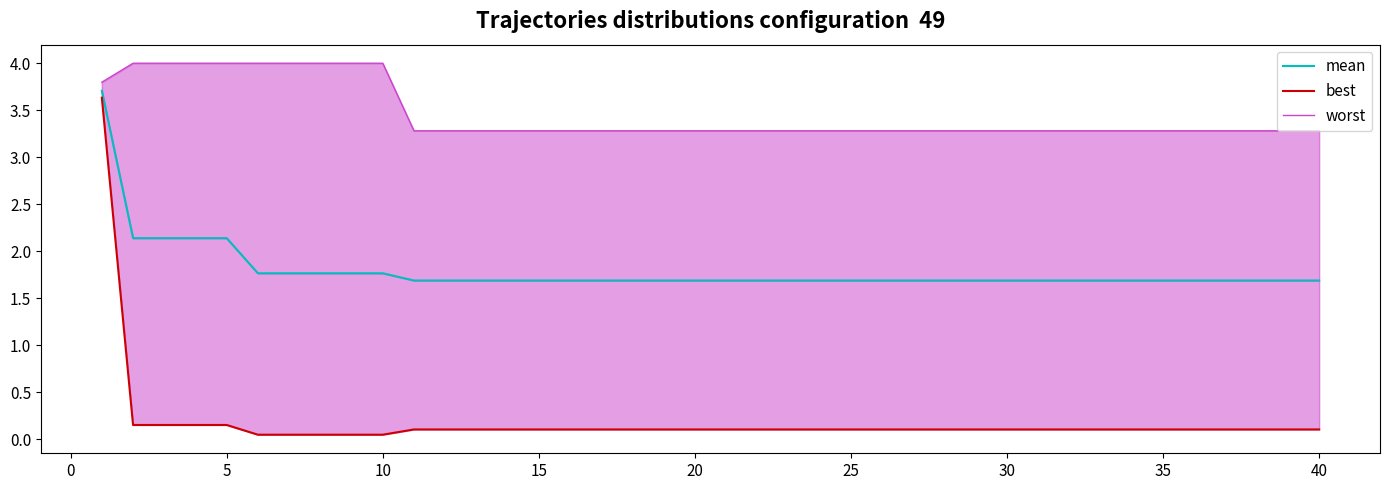

Rank the series by their maximum value, from highest to lowest.

worst, mean, best